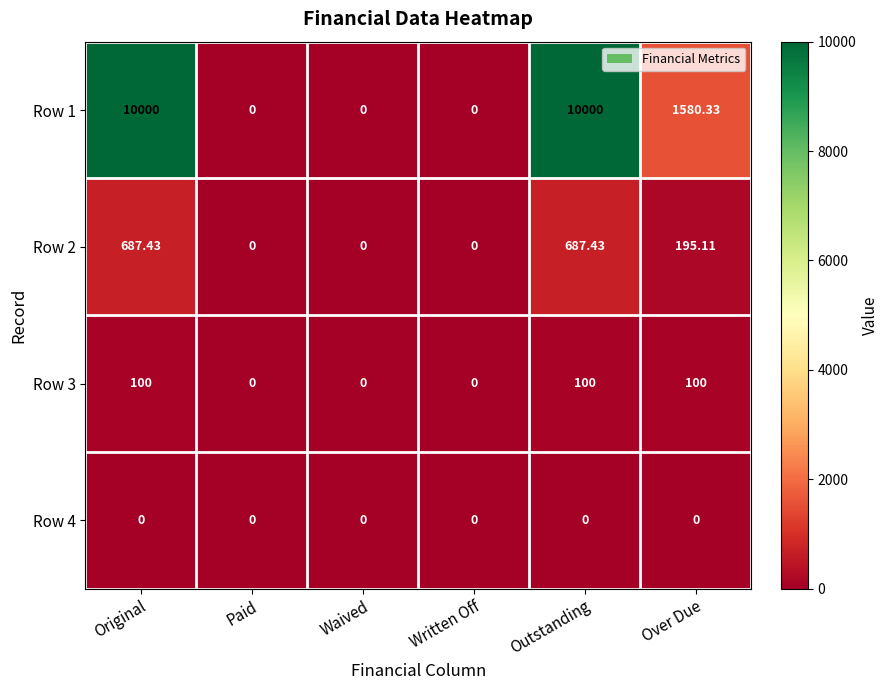

Is the value of Row 2 at Outstanding greater than the value of Row 1 at Waived?

Yes